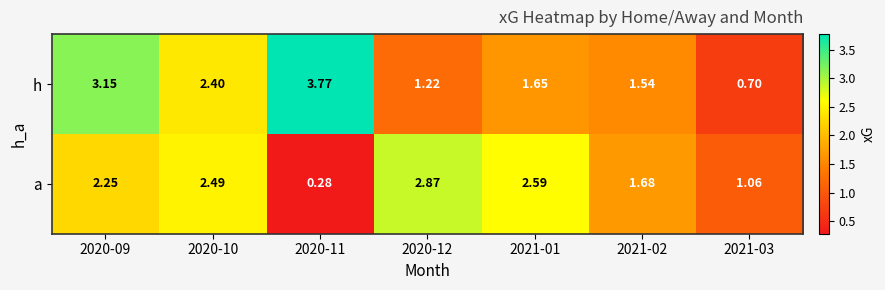

Which series has the largest total across all categories?

h